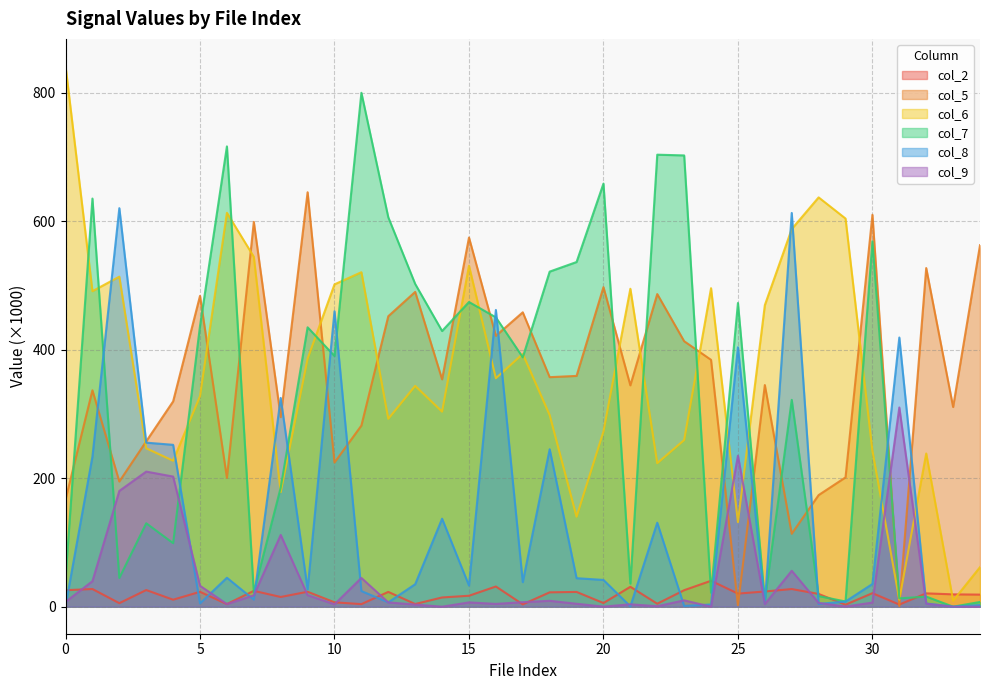

How many times do col_2 and col_5 cross each other?

4